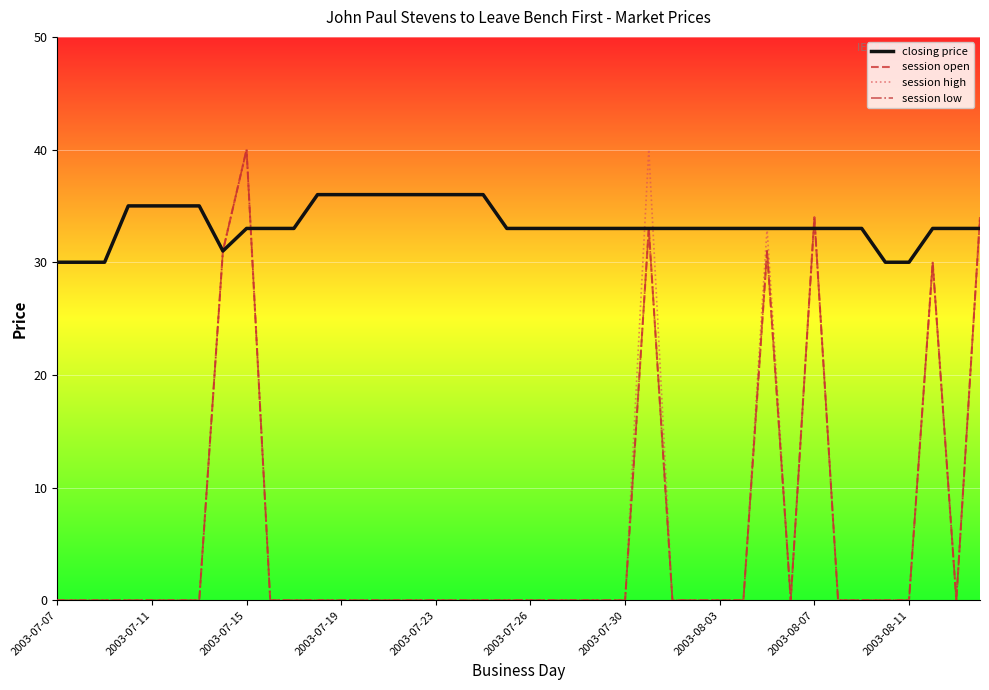

True or false: session open and session high intersect in this chart.

False